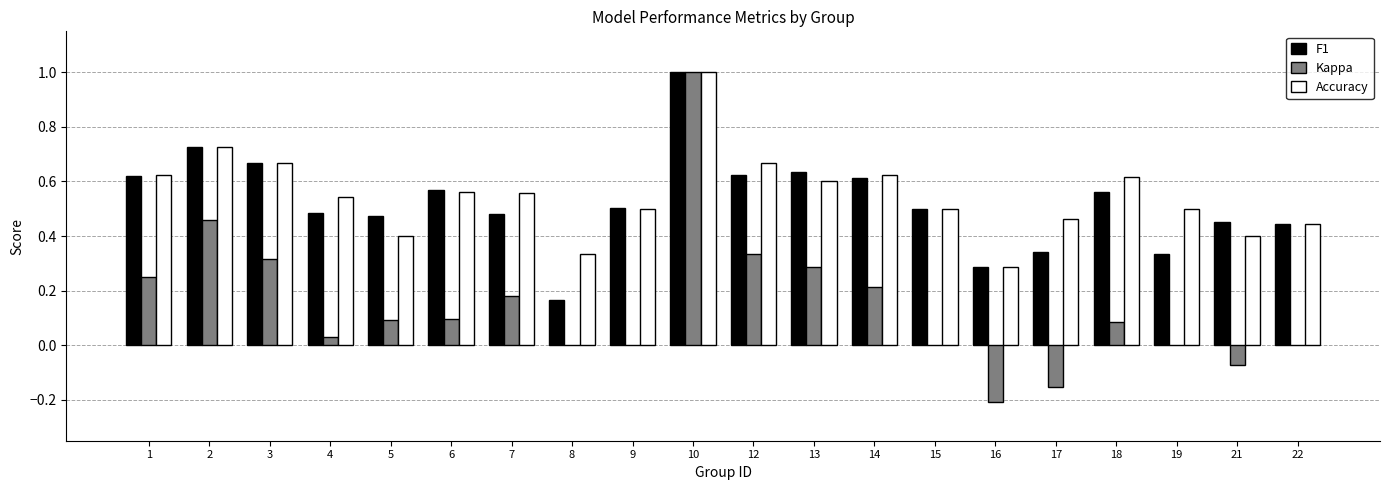

What is the maximum value for F1?

1.0